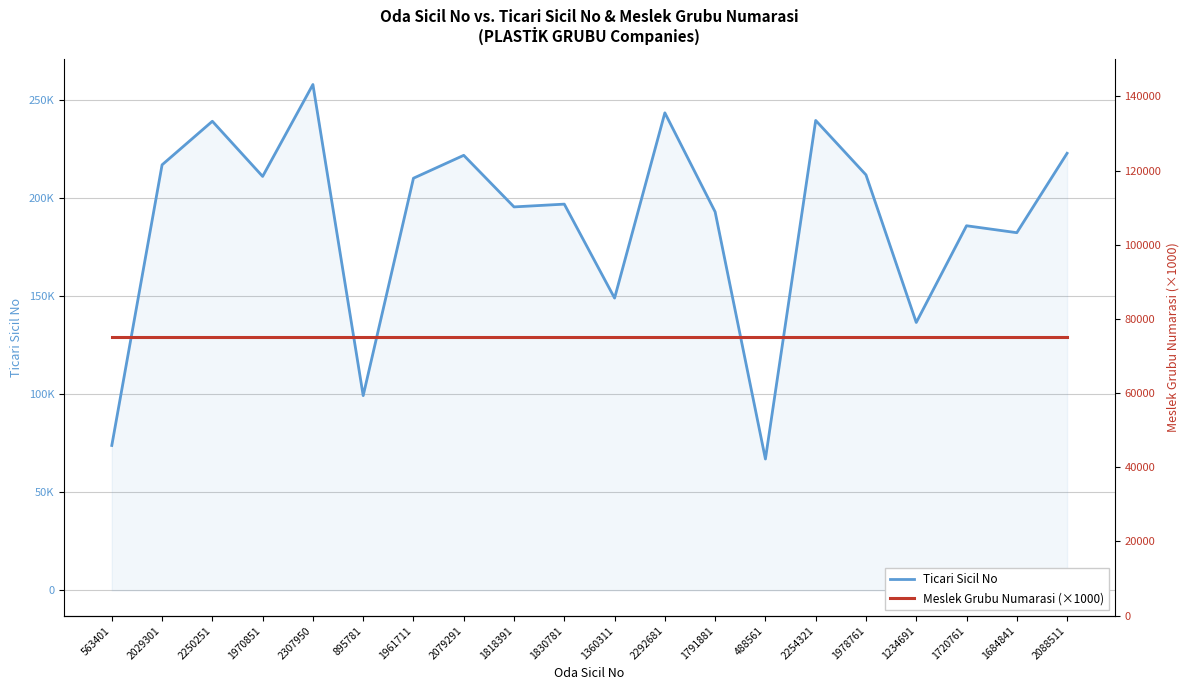

True or false: Meslek Grubu Numarasi (×1000) has more than 0 interior local peaks.

False